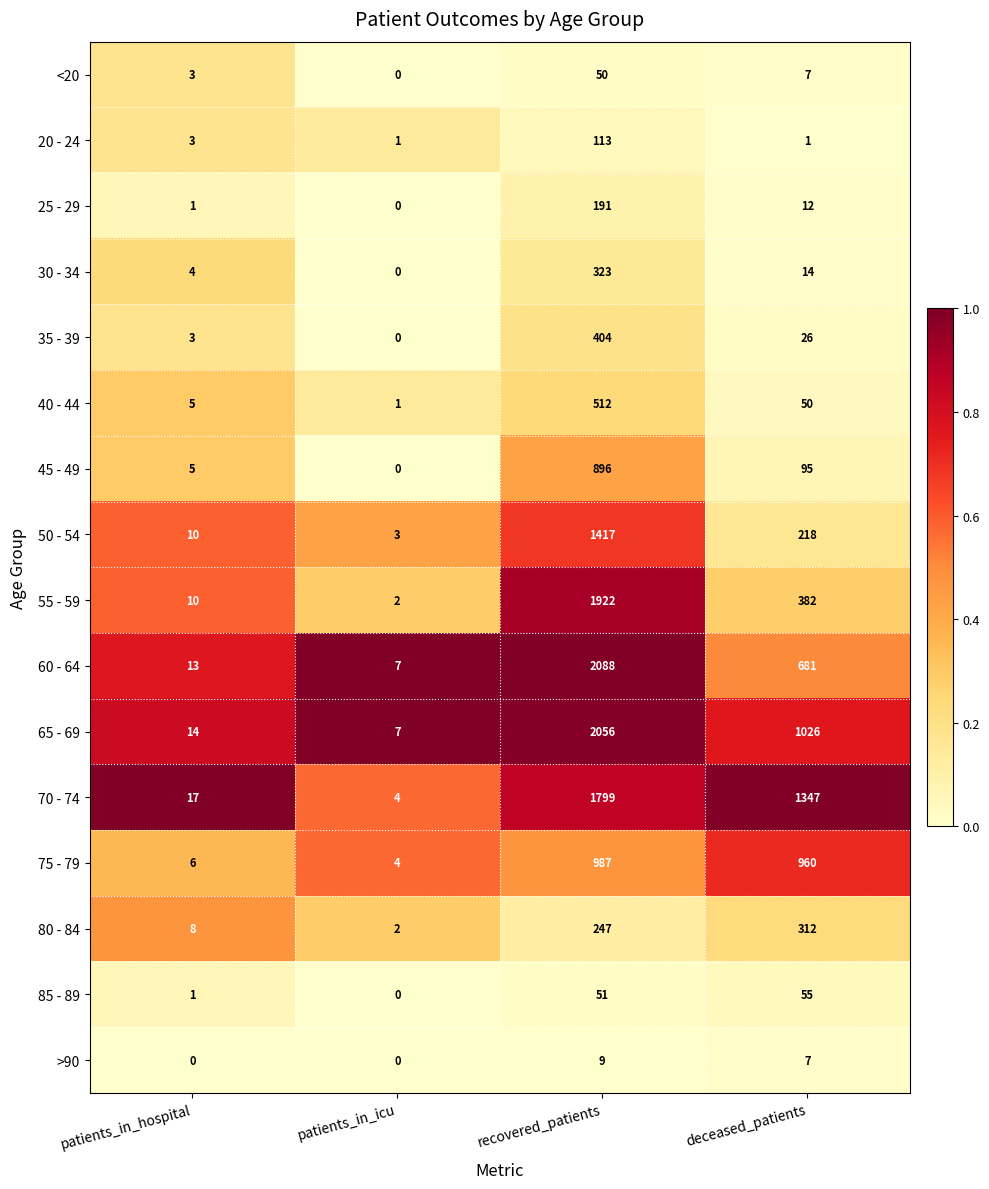

What is the maximum value for 55 - 59?

1922